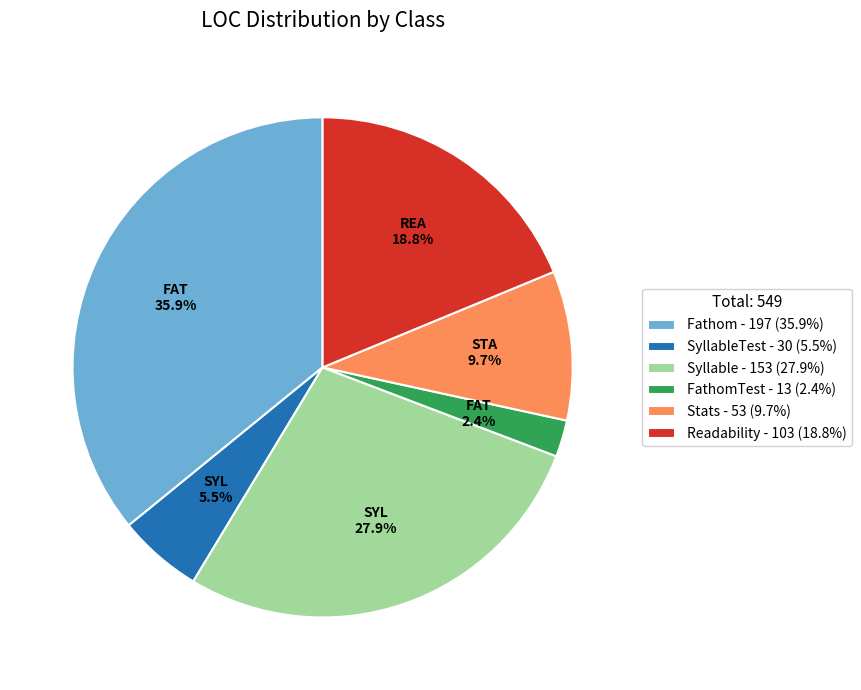

Between Stats - 53 (9.7%) and FathomTest - 13 (2.4%), which is larger?

Stats - 53 (9.7%)